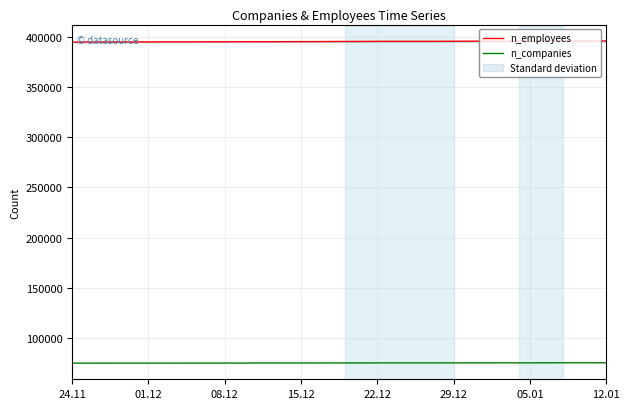

True or false: n_employees and n_companies cross at least once.

False